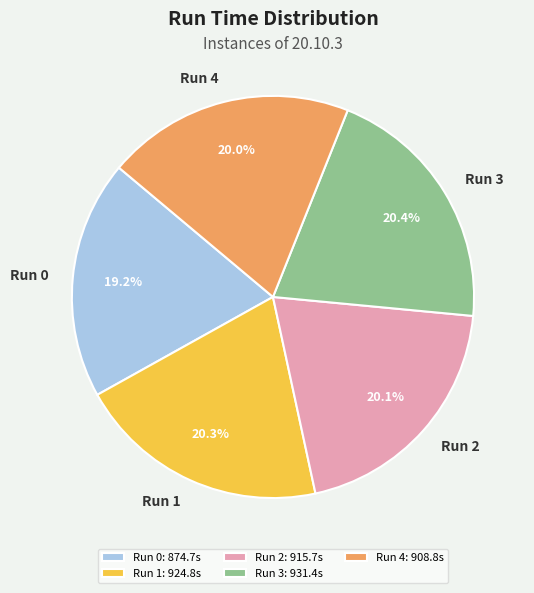

Approximately how many times larger is the value at Run 0 compared to Run 2?

1.0